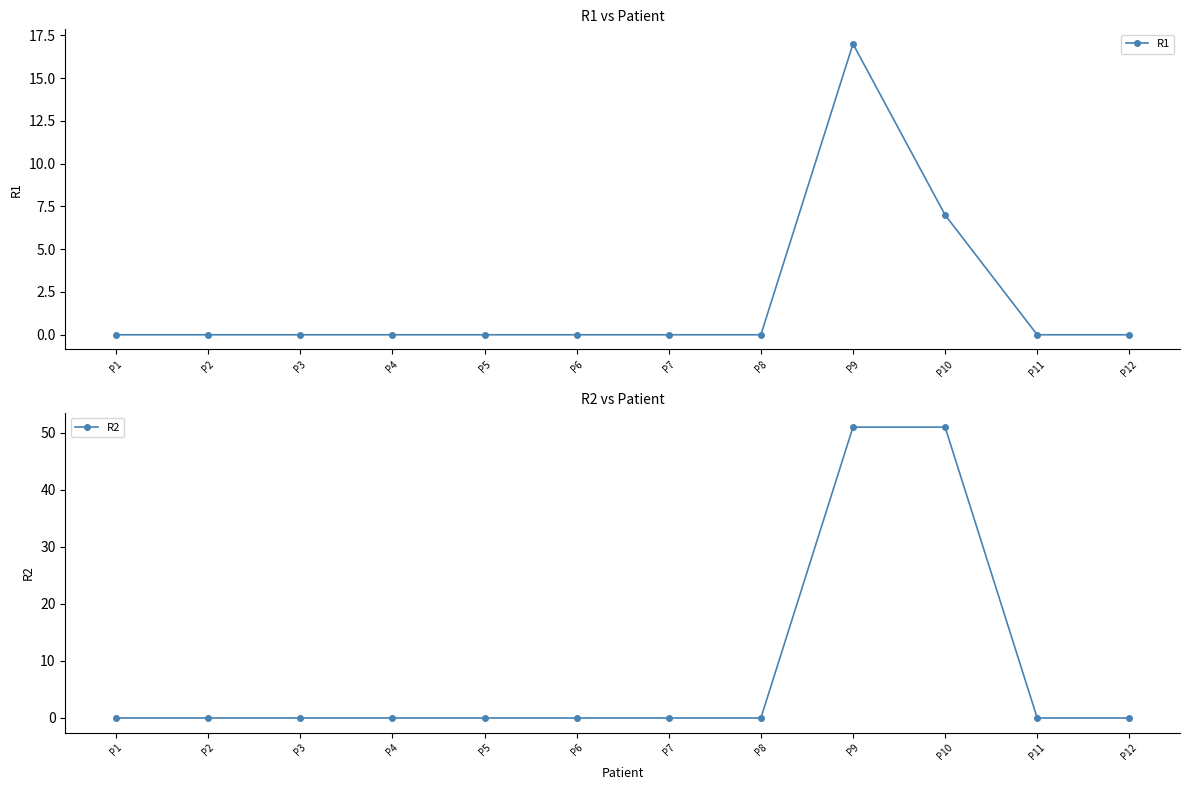

Reading right to left, extract all data points from this chart.

R1: 0	0	7	17	0	0	0	0	0	0	0	0
R2: 0	0	51	51	0	0	0	0	0	0	0	0